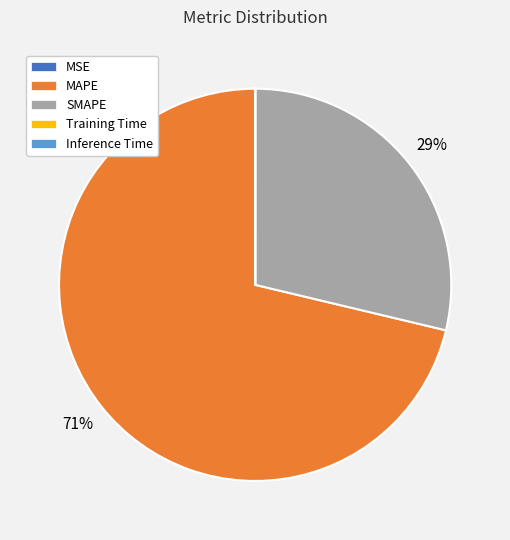

To the nearest percent, what is the difference between the largest and smallest slice percentages?

71%